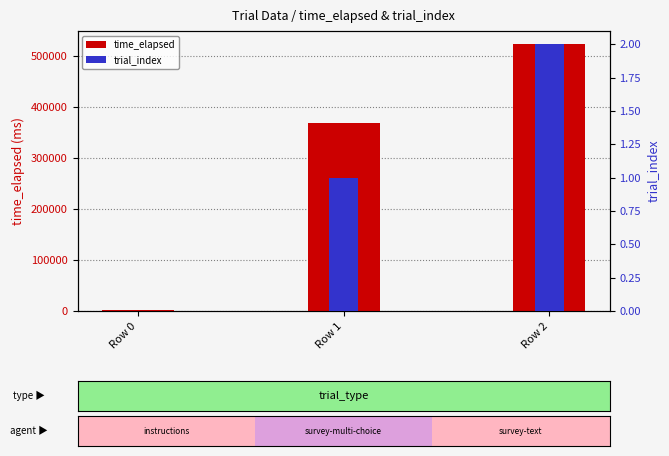

At which label is time_elapsed closest to 263051?

Row 1